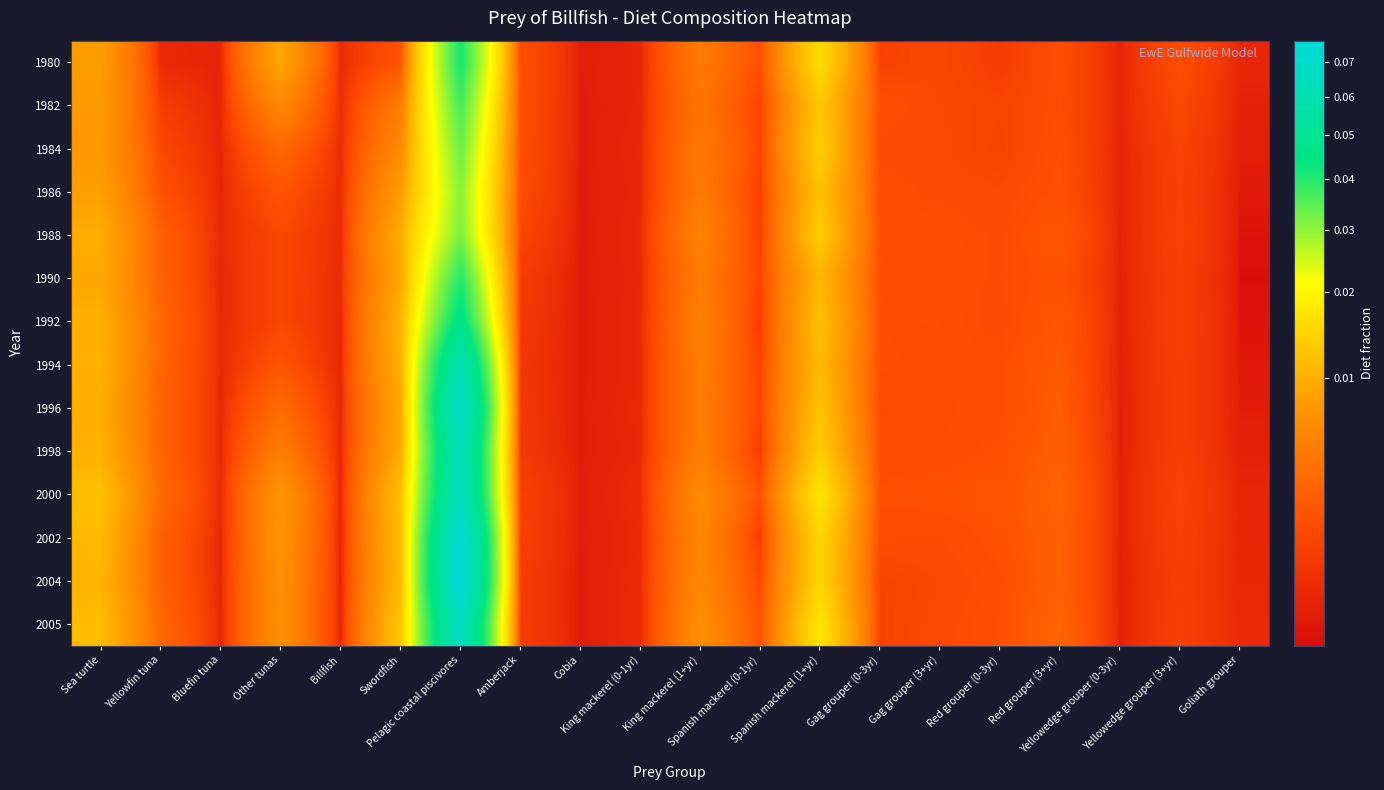

Which has a higher value, Yellowedge grouper (3+yr) or Sea turtle?

Sea turtle